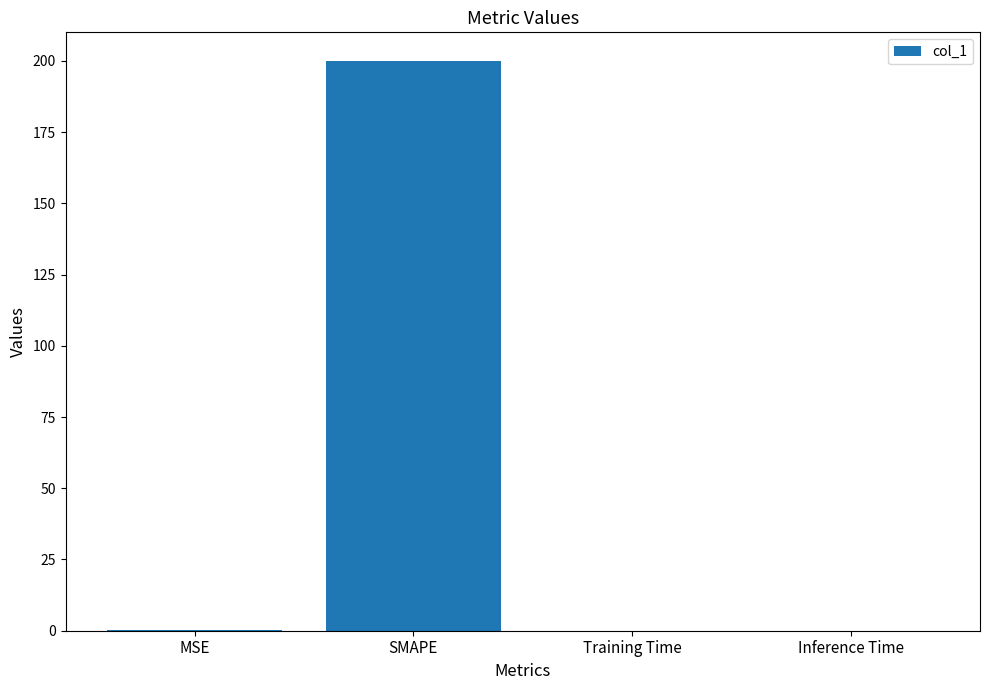

Does the chart contain stacked bars?

No